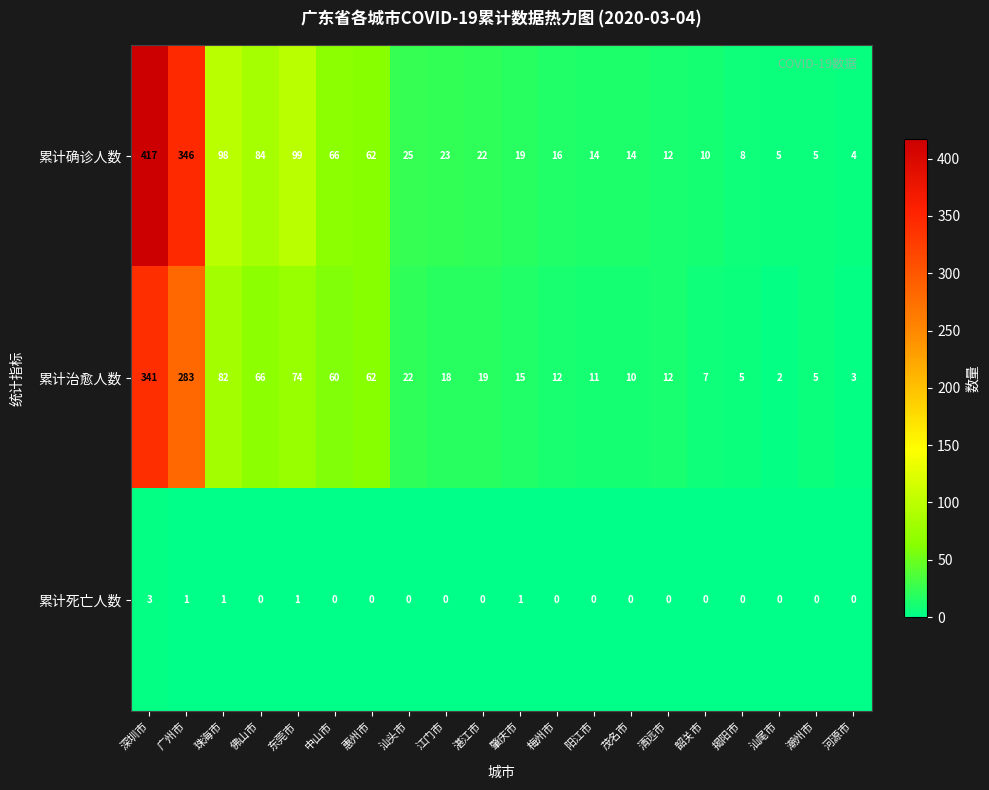

The 累计治愈人数 series shows 66 at 佛山市. True or false?

True